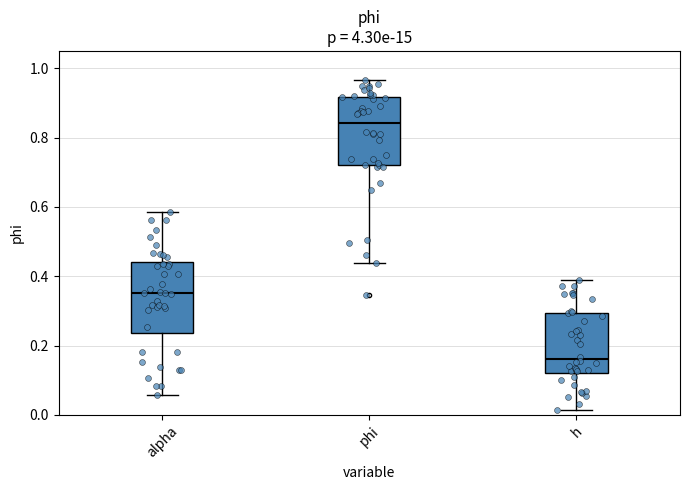

Where is the lower edge of the box for h on the y-axis? The values are not printed on the chart, so give them approximately, as read against the axis.

0.12